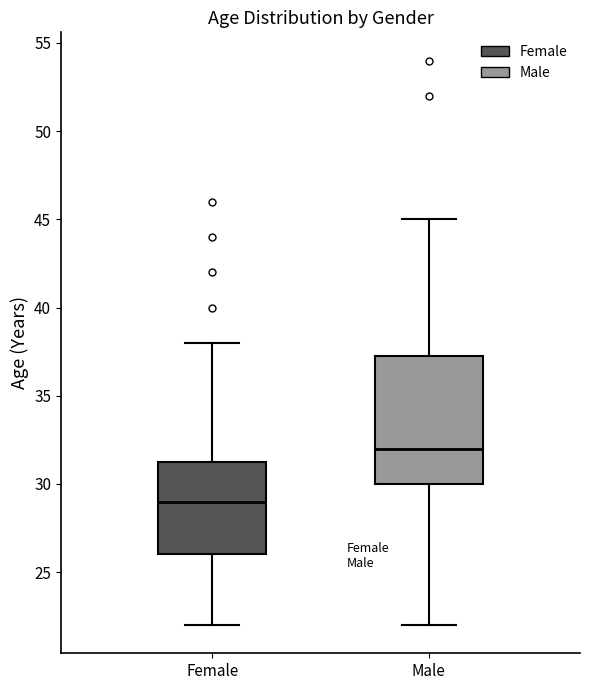

Reading left to right, transcribe this box plot: for each box, give where its median line is, the range the box spans, and where its two whiskers end, as read against the y-axis. The values are not printed on the chart, so give them approximately, as read against the axis.

Female: median 29.0, box 26.0 to 31.5, whiskers 22.0 to 38.0
Male: median 32.0, box 30.0 to 37.5, whiskers 22.0 to 45.0